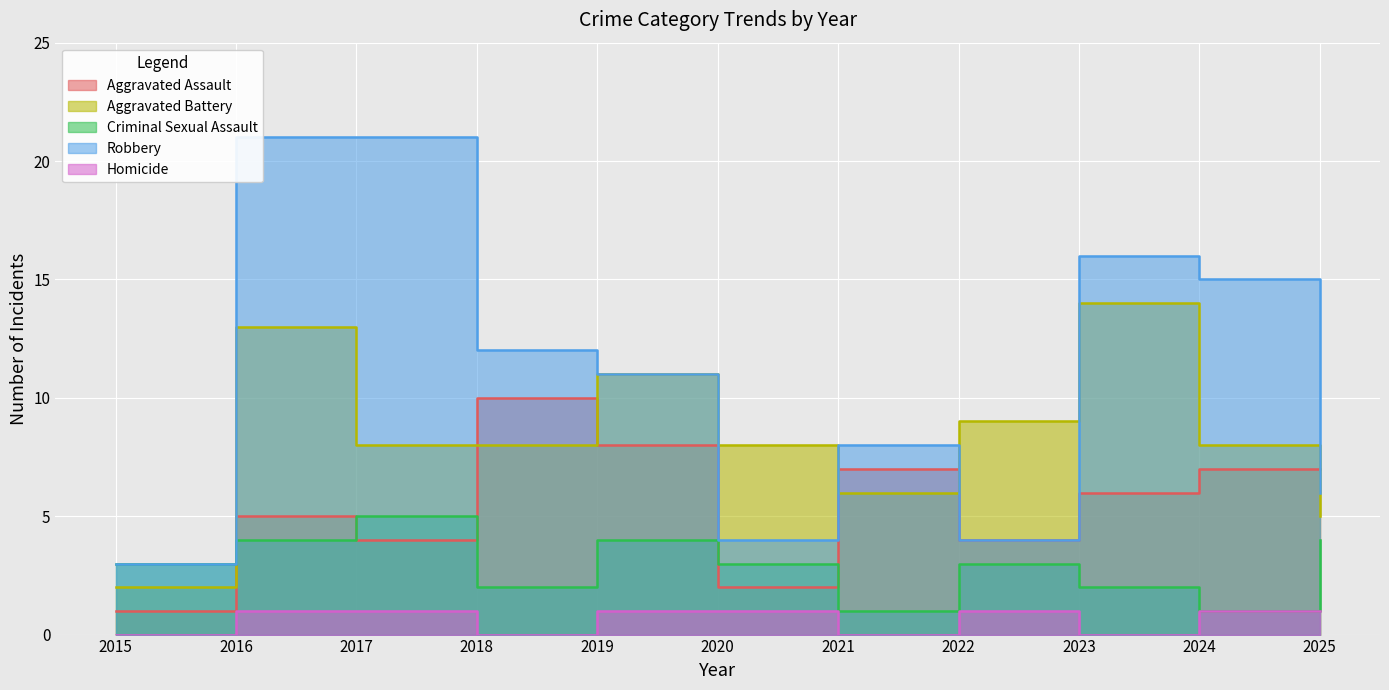

Between 2020 and 2024, which series saw the biggest shift?

Robbery